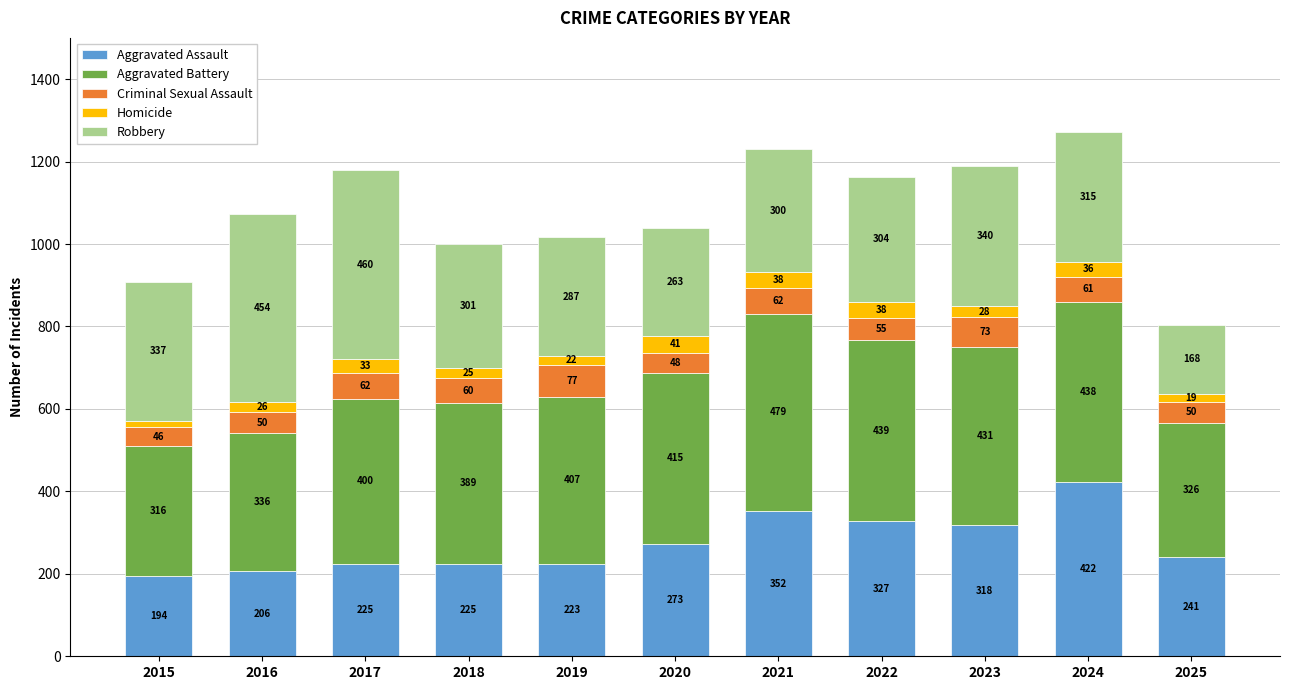

Read the Aggravated Assault value at 2021.

352